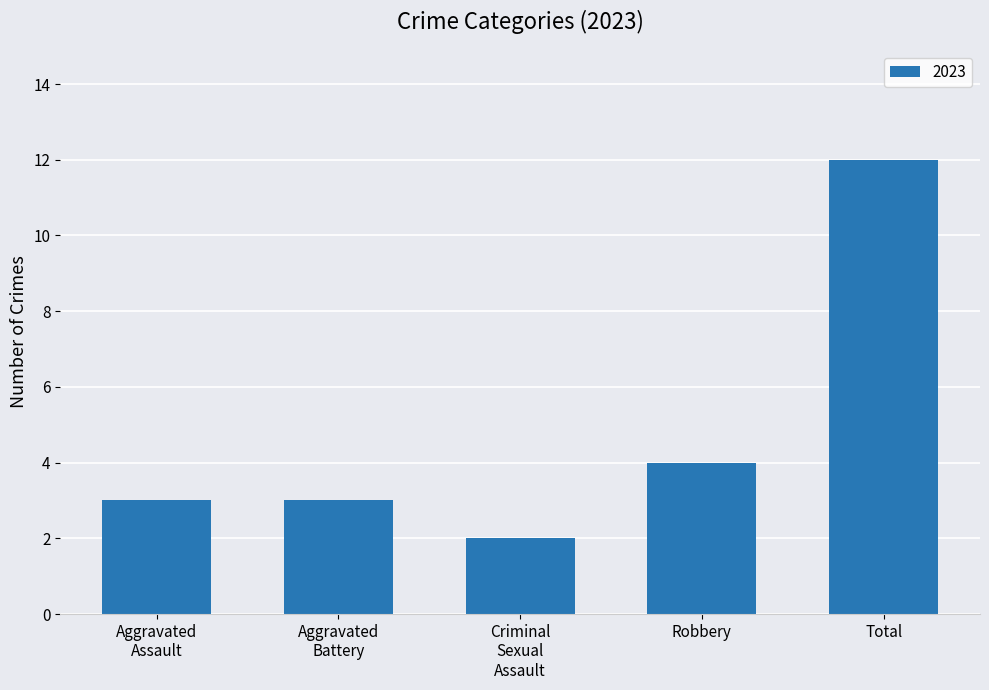

Where is the data nearest to the value 7?

Robbery